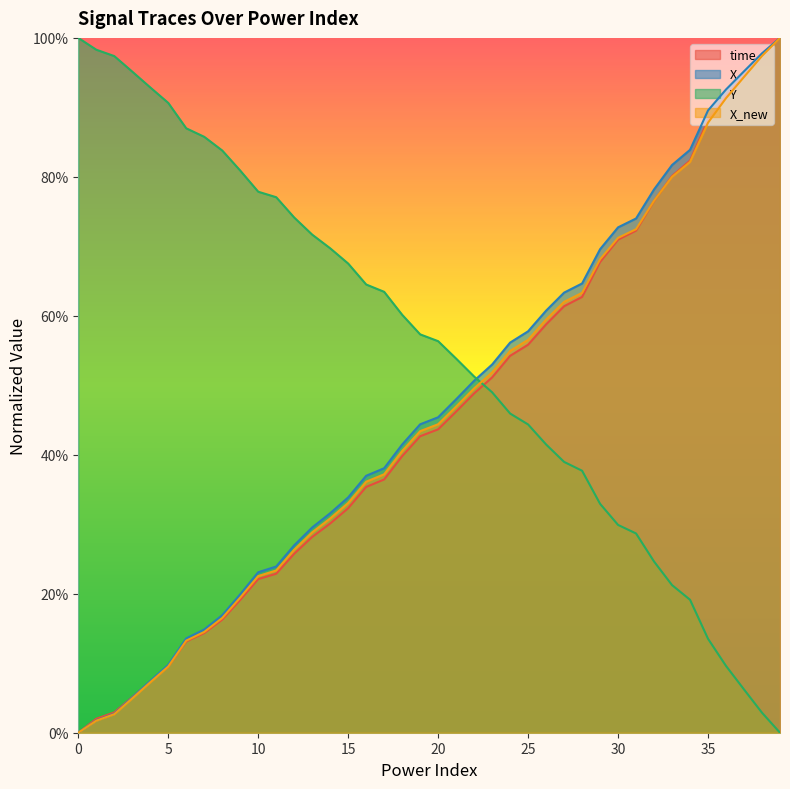

The time series shows 0.6 at 26. True or false?

True